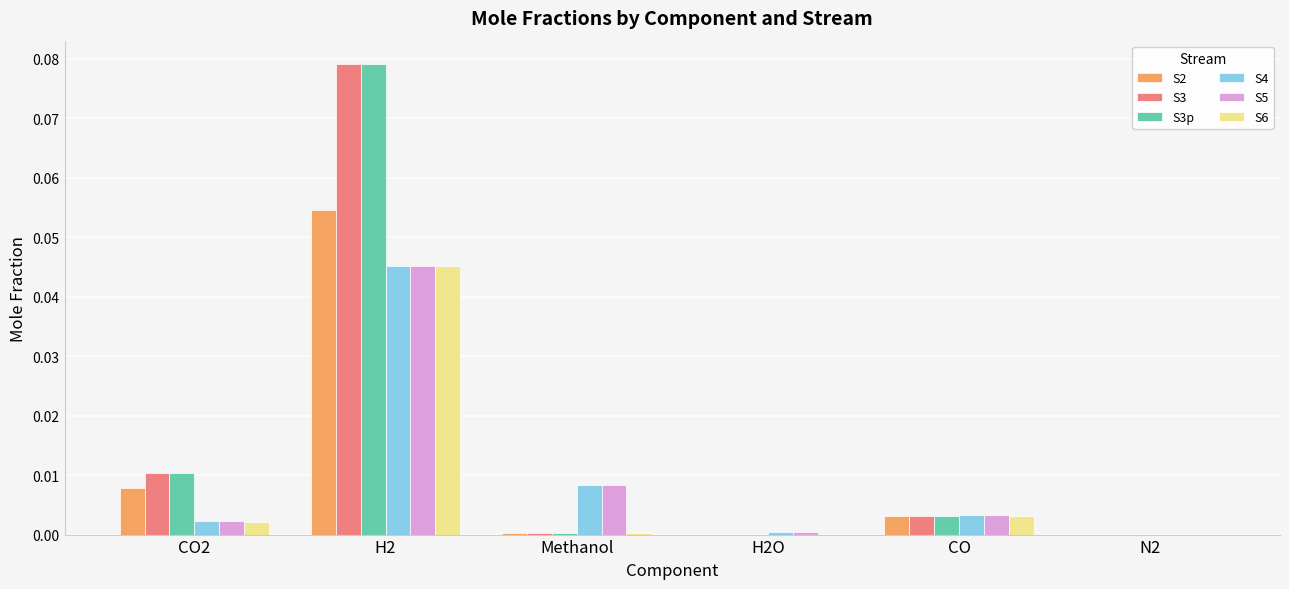

What is the total value across all series at H2?

0.3